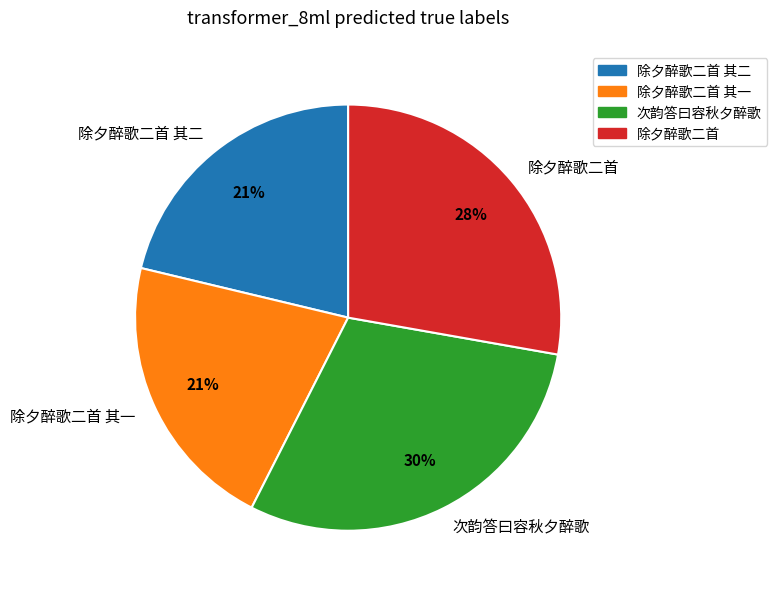

What percentage is the 除夕醉歌二首 其一 slice, to the nearest percent?

21%